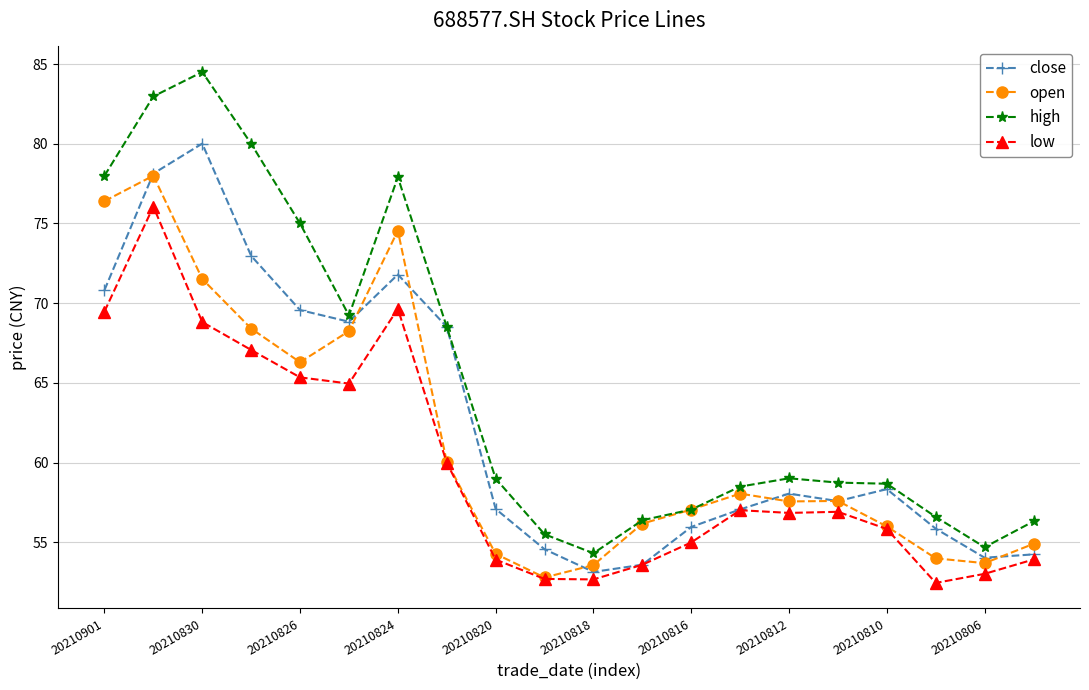

What is the value of the high point at the 2nd from the left?

83.0